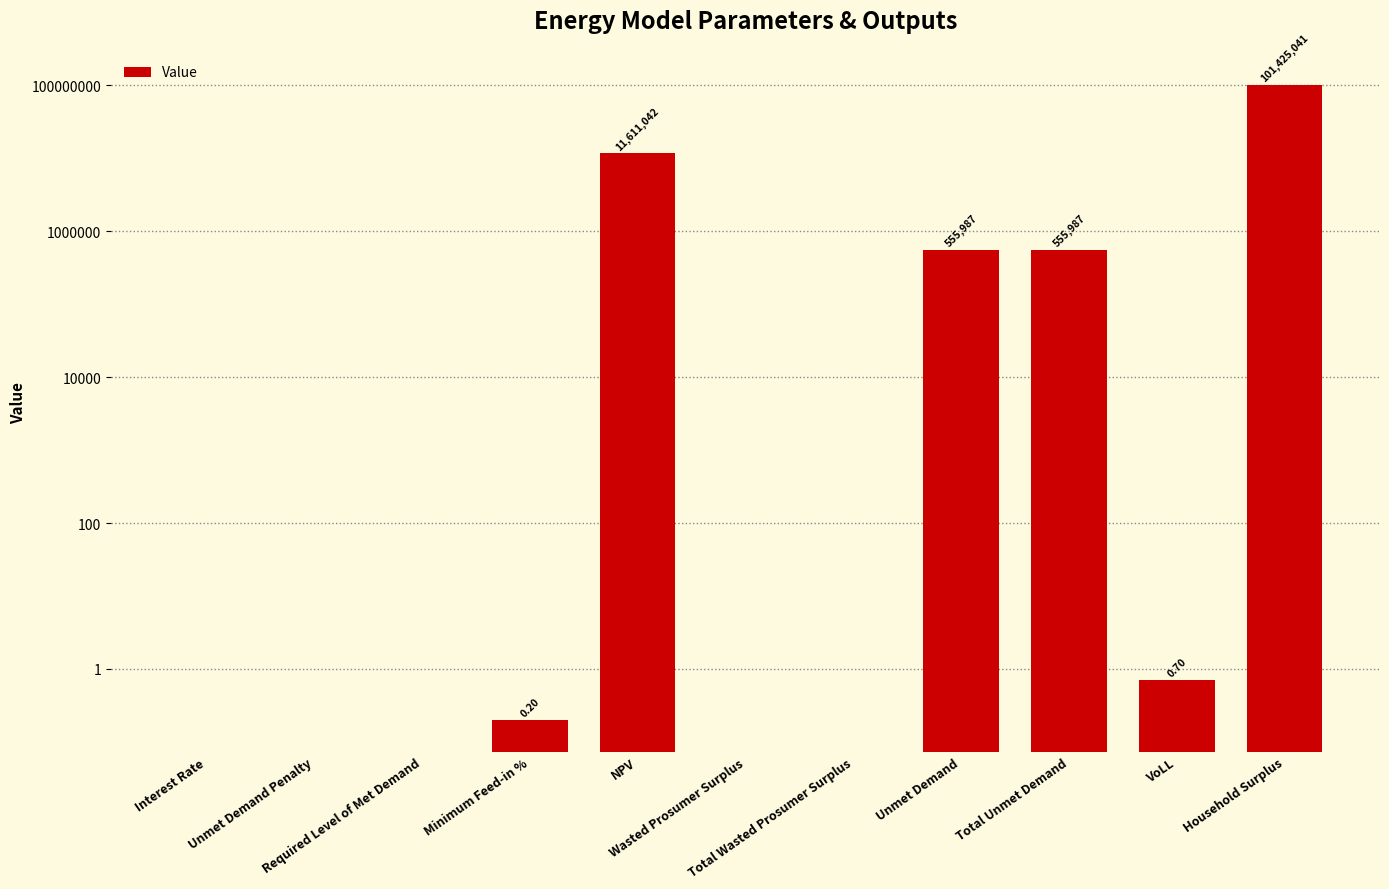

Reading left to right, what are all the values shown in this chart?

0.0	0.0	0.0	0.2	11611041.8	0.0	0.0	555987.5	555987.5	0.7	101425041.4